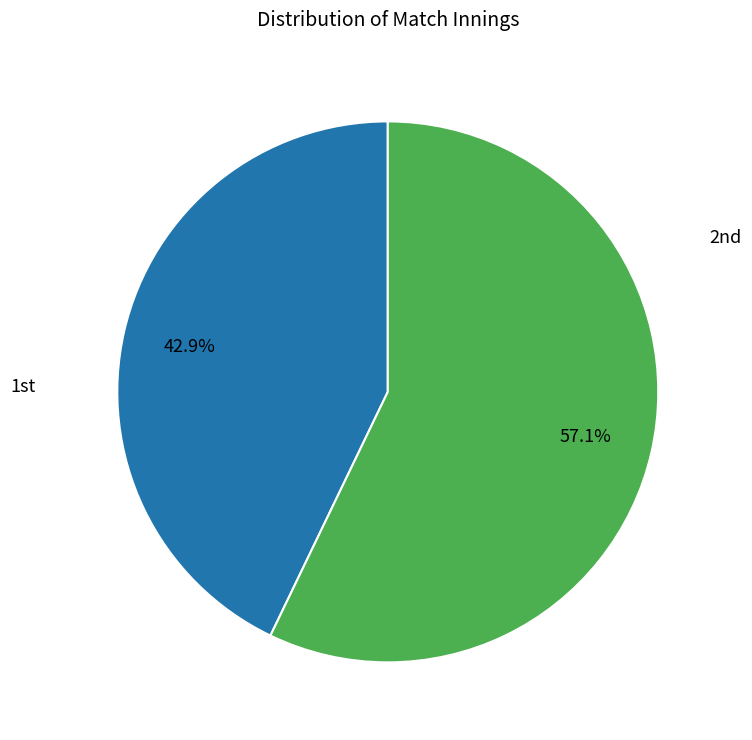

Is there any slice that represents more than half of the pie?

Yes